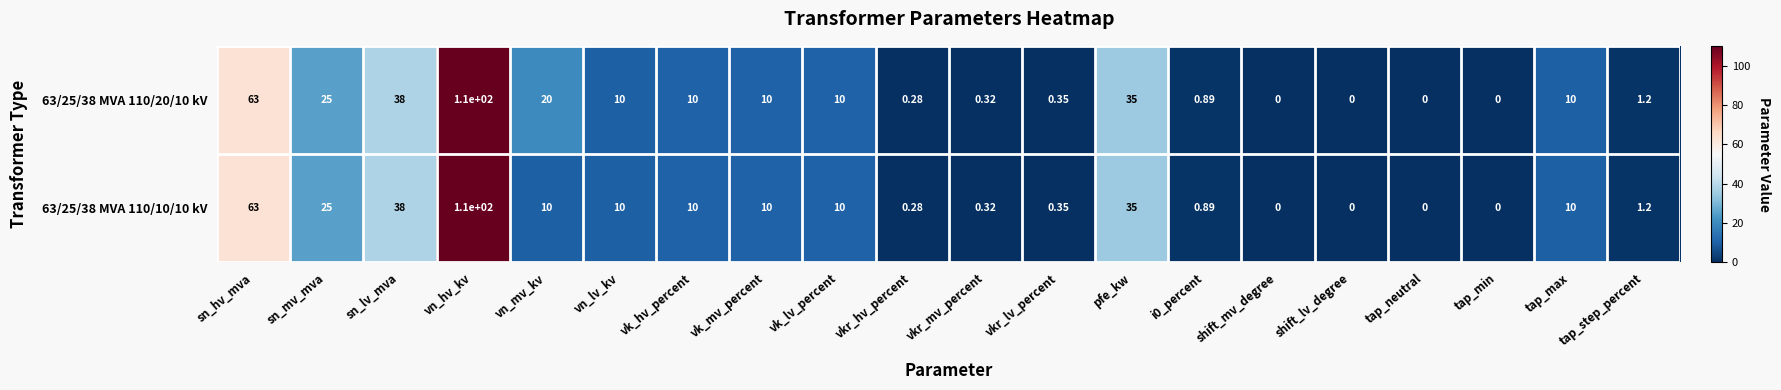

At how many categories does at least one series exceed 102?

1